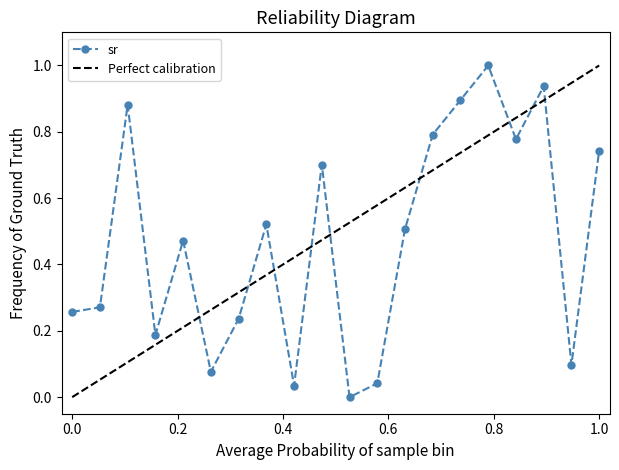

What is the change in value from 4 to 8?

-0.4